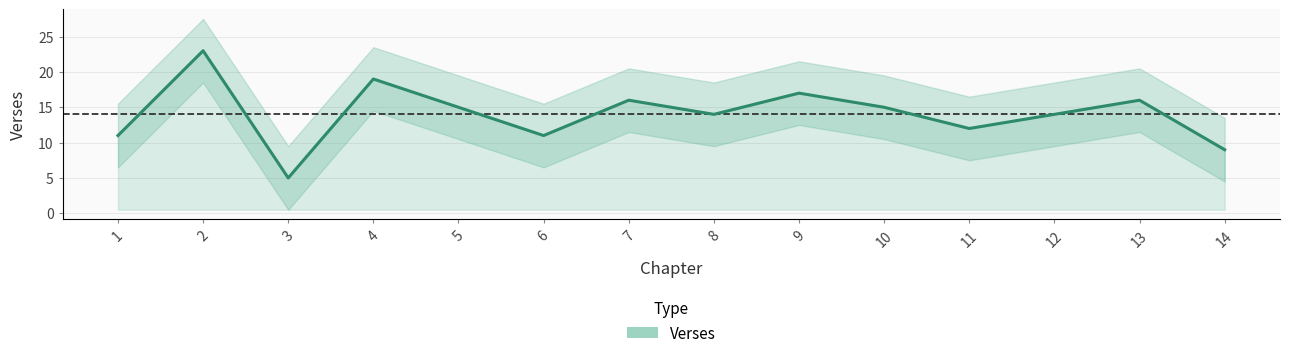

What is the maximum value shown in the chart?

23